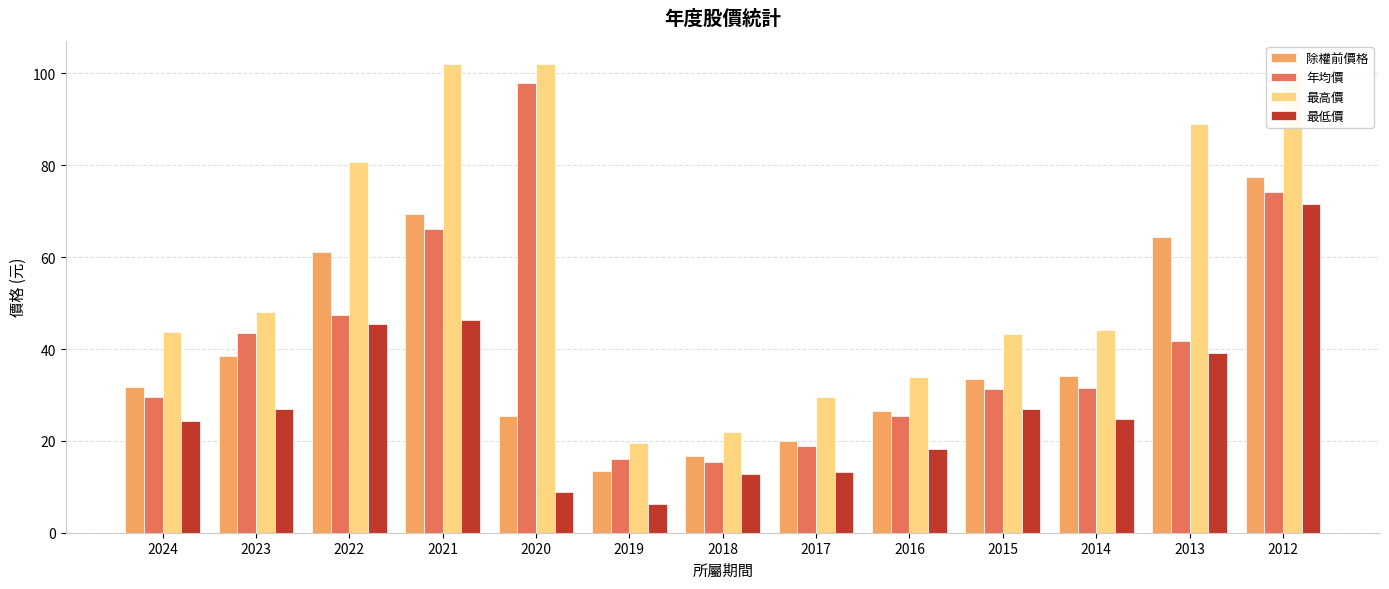

At which label does 除權前價格 reach its minimum?

2019